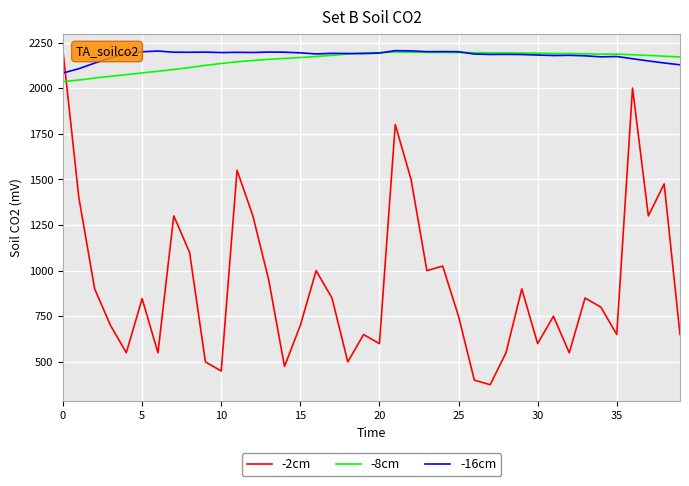

What is the maximum value for -8cm?

2198.0